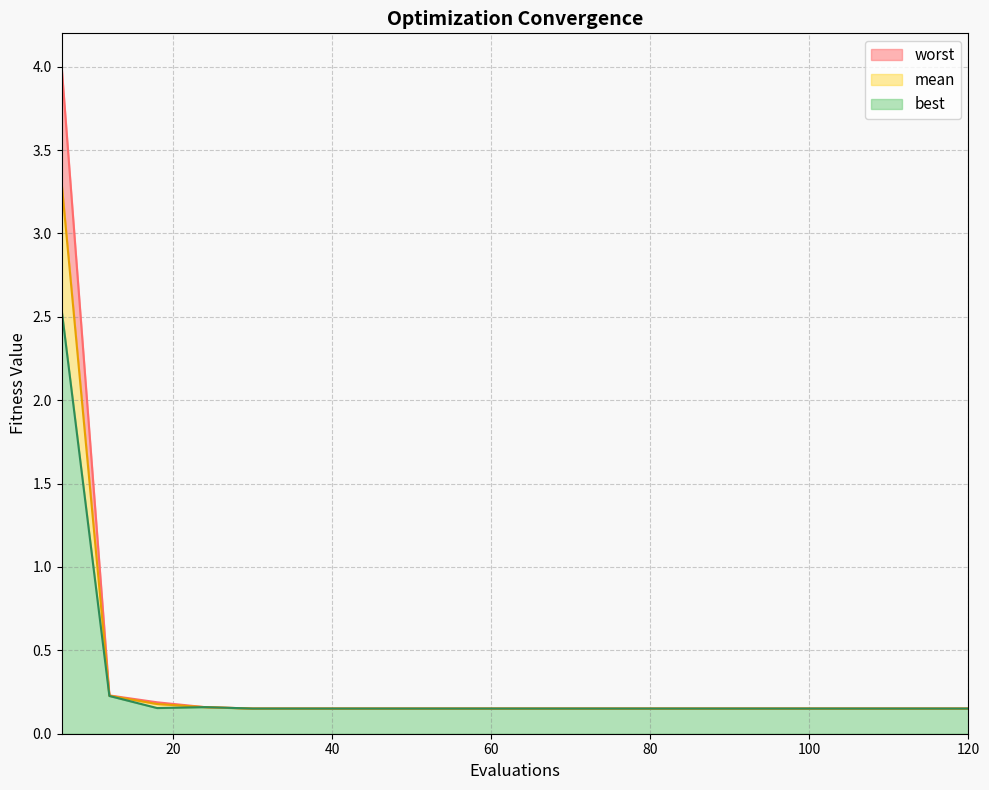

Which series has the widest spread of values?

worst